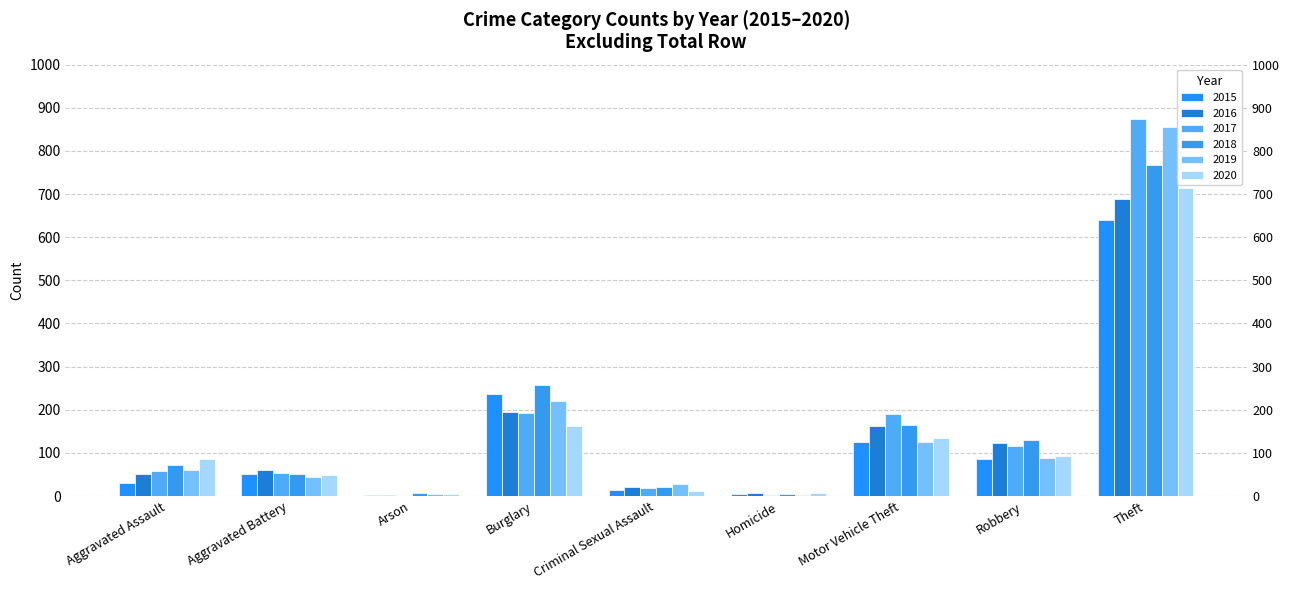

The value of 2020 at Arson is 4. True or false?

True